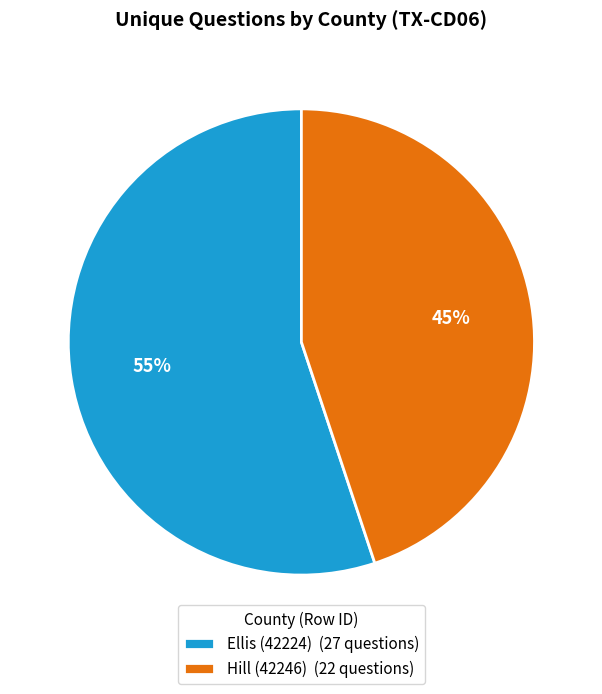

Which has a higher value, Hill (42246) or Ellis (42224)?

Ellis (42224)